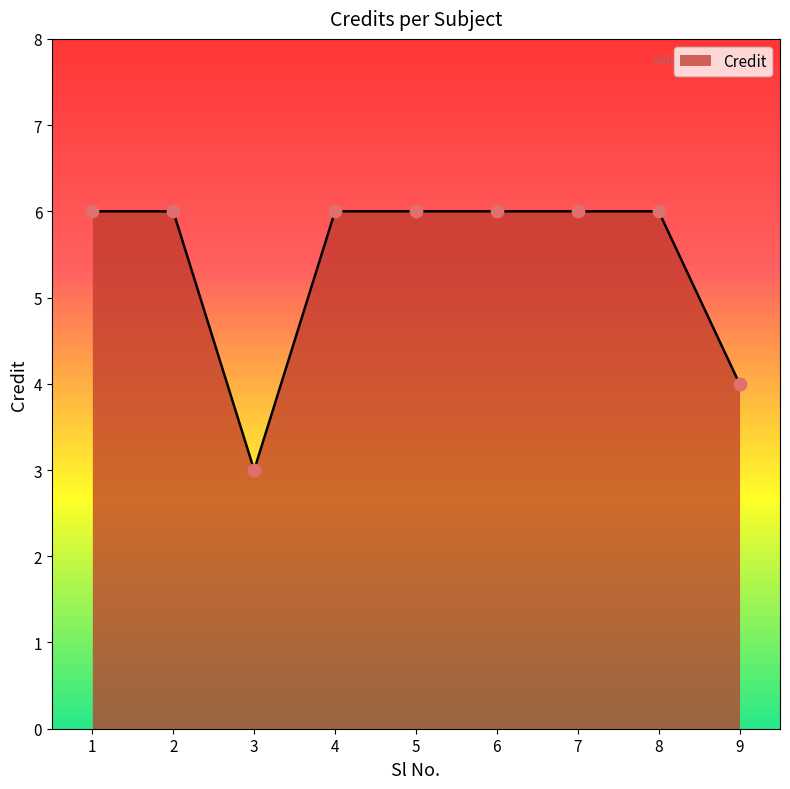

Approximately how many times larger is the value at 8 compared to 2?

1.0